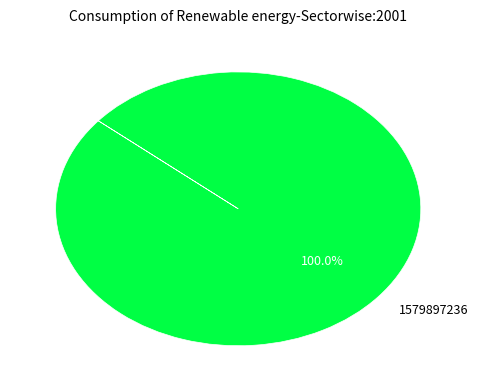

What is the majority slice?

1579897236